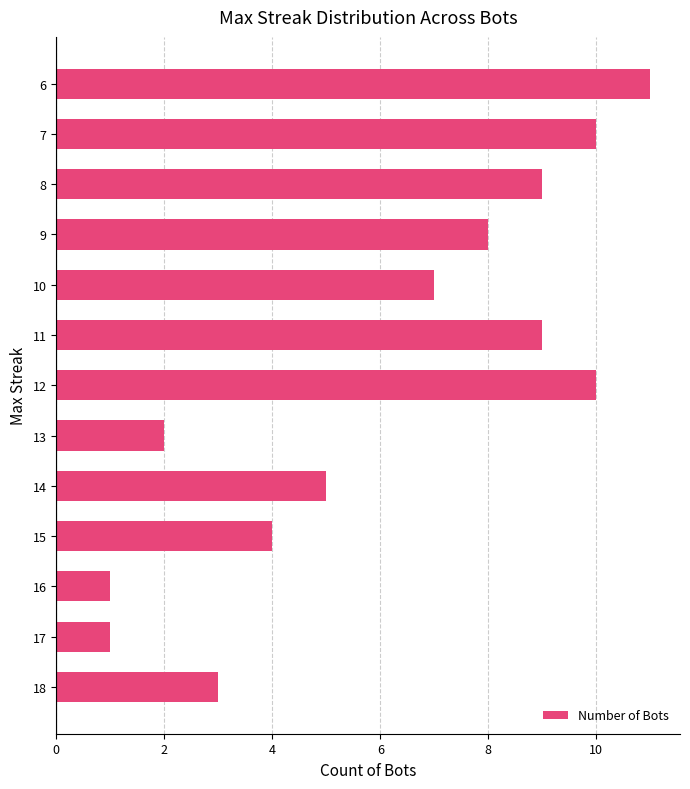

What is the maximum value shown in the chart?

11